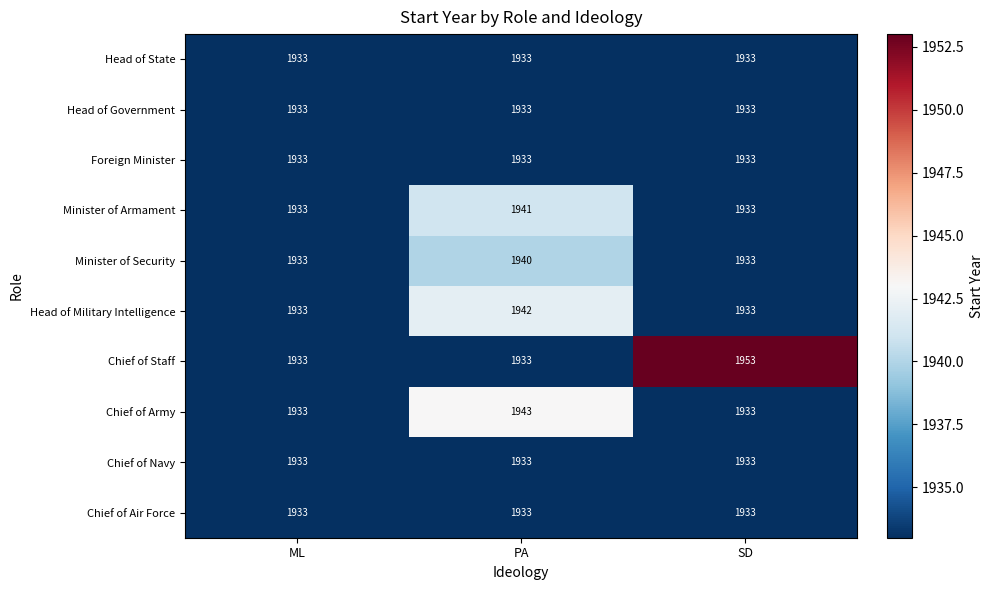

What value does the Minister of Armament series have at PA?

1941